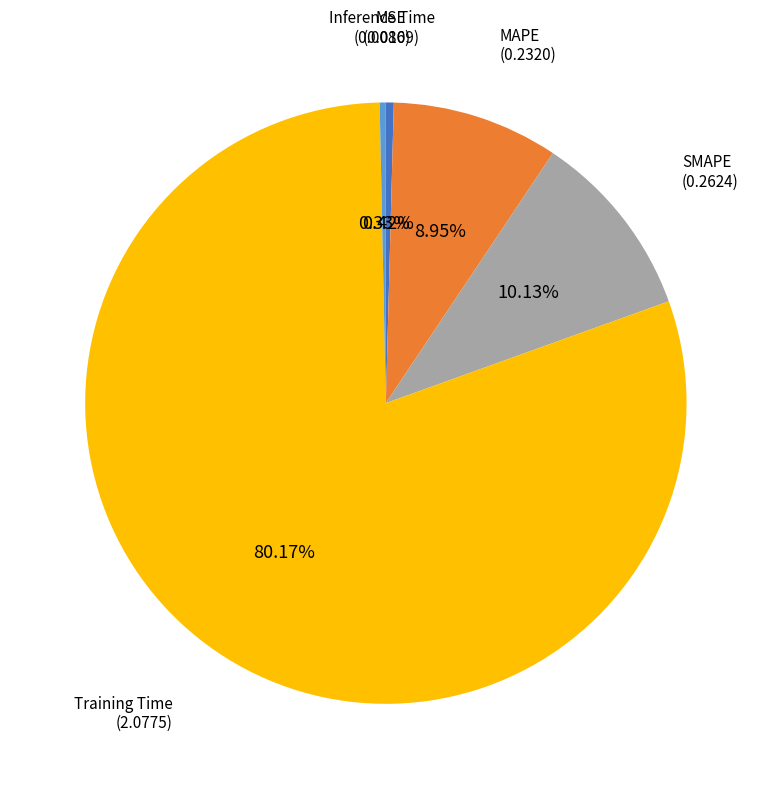

To the nearest percent, what is the average slice percentage?

20%